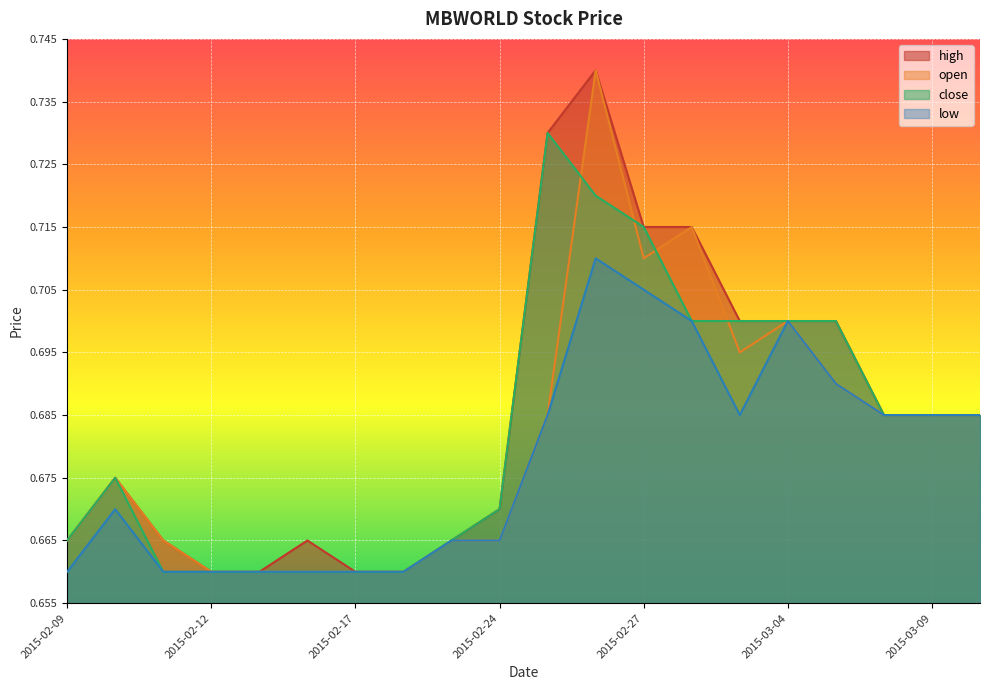

True or false: close has a value of 1.0 at 2015-02-09.

False